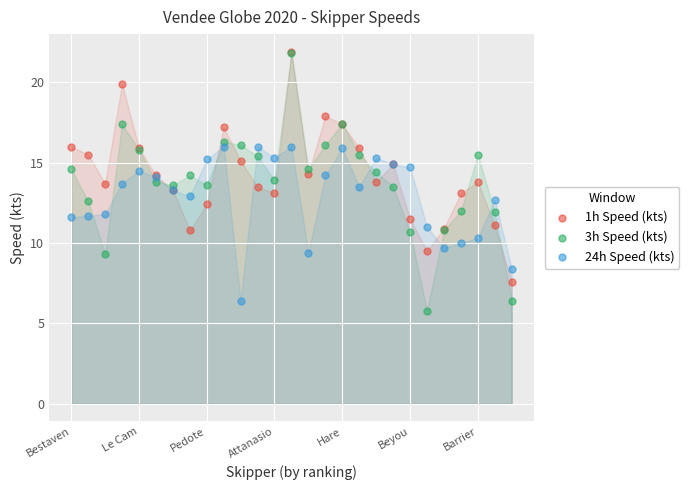

What are all the series names shown in the legend?

1h Speed (kts), 3h Speed (kts), 24h Speed (kts)